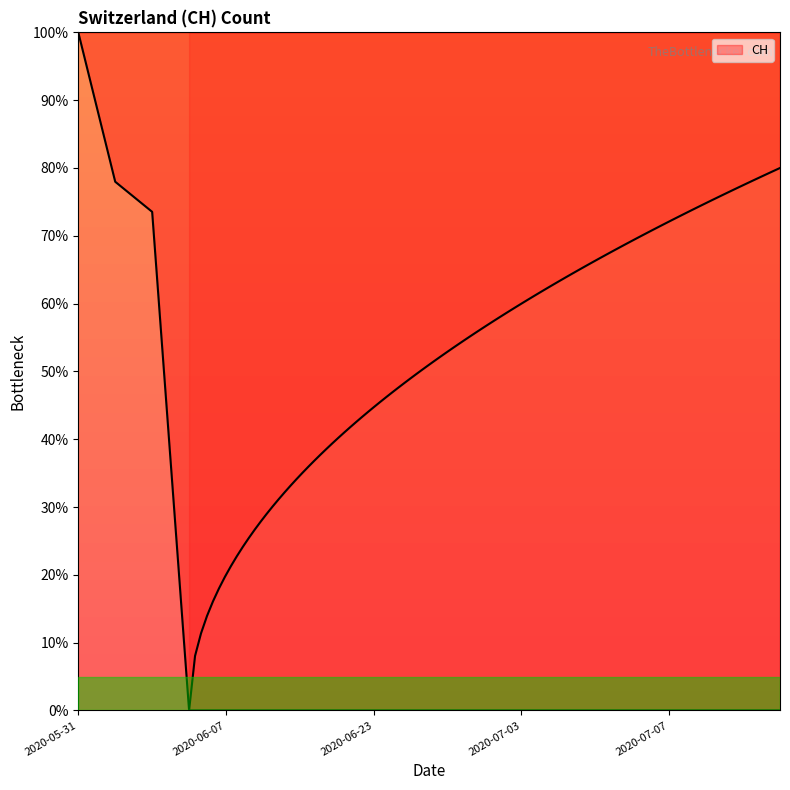

At which category does the chart reach its peak across all series?

2020-05-31